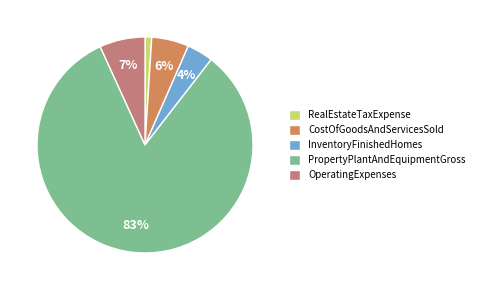

To the nearest percent, what is the difference between the InventoryFinishedHomes and RealEstateTaxExpense slice percentages?

3%